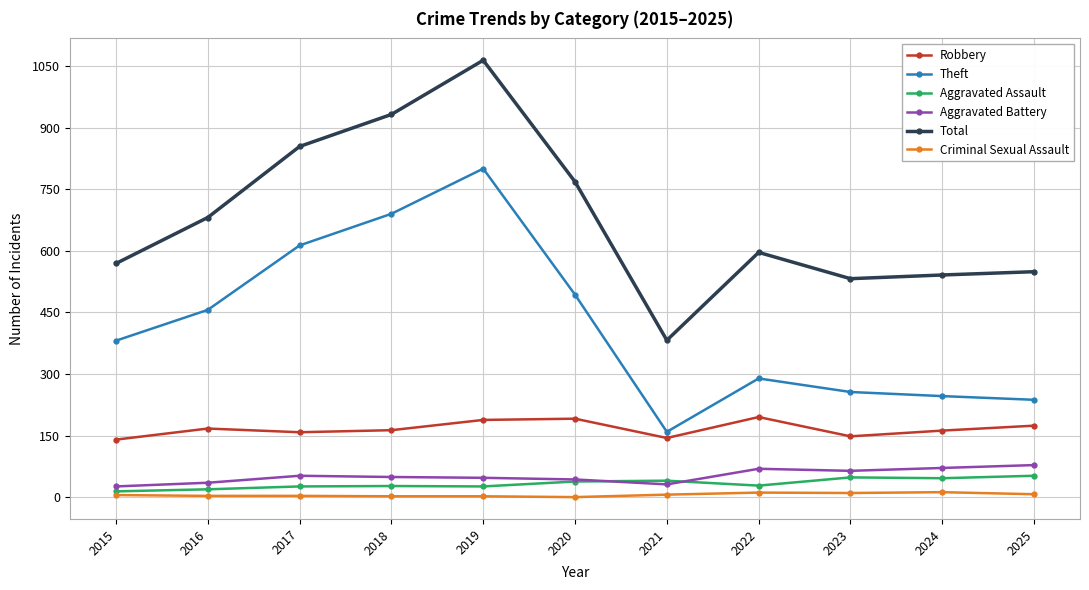

What is the difference between the Aggravated Battery values at 2019 and 2017?

5